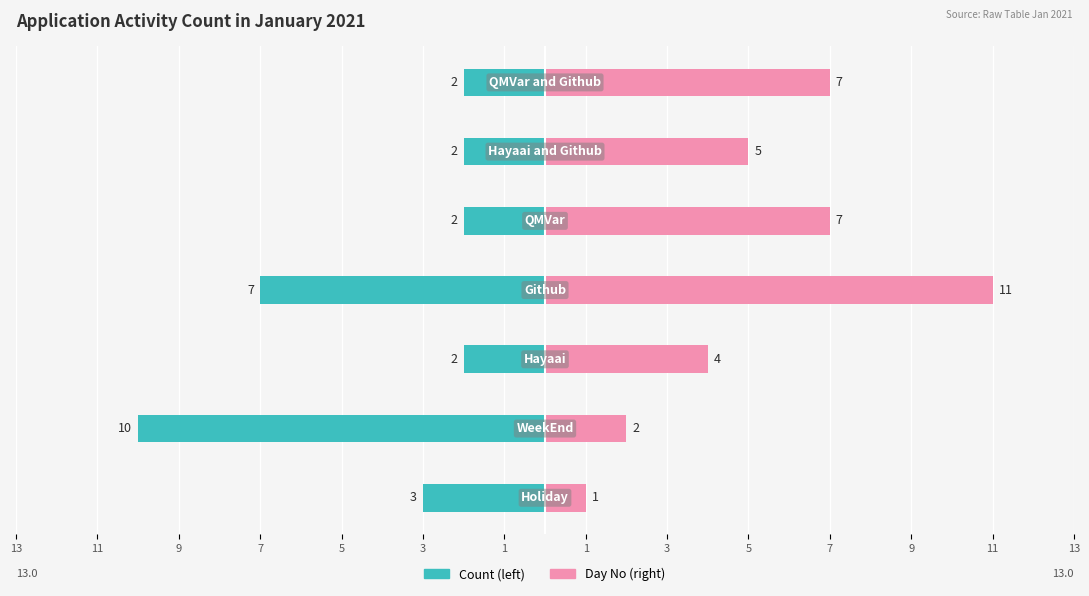

List the series in order of their peak value, highest first.

Day No (right), Count (left)